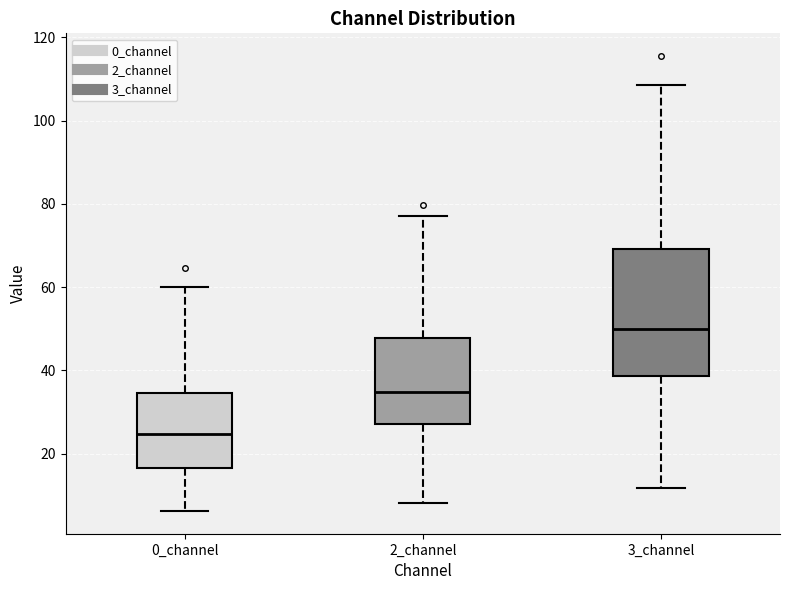

Reading left to right, transcribe this box plot: for each box, give where its median line is, the range the box spans, and where its two whiskers end, as read against the y-axis. The values are not printed on the chart, so give them approximately, as read against the axis.

0_channel: median 24, box 16 to 34, whiskers 6 to 60
2_channel: median 34, box 28 to 48, whiskers 8 to 78
3_channel: median 50, box 38 to 70, whiskers 12 to 108